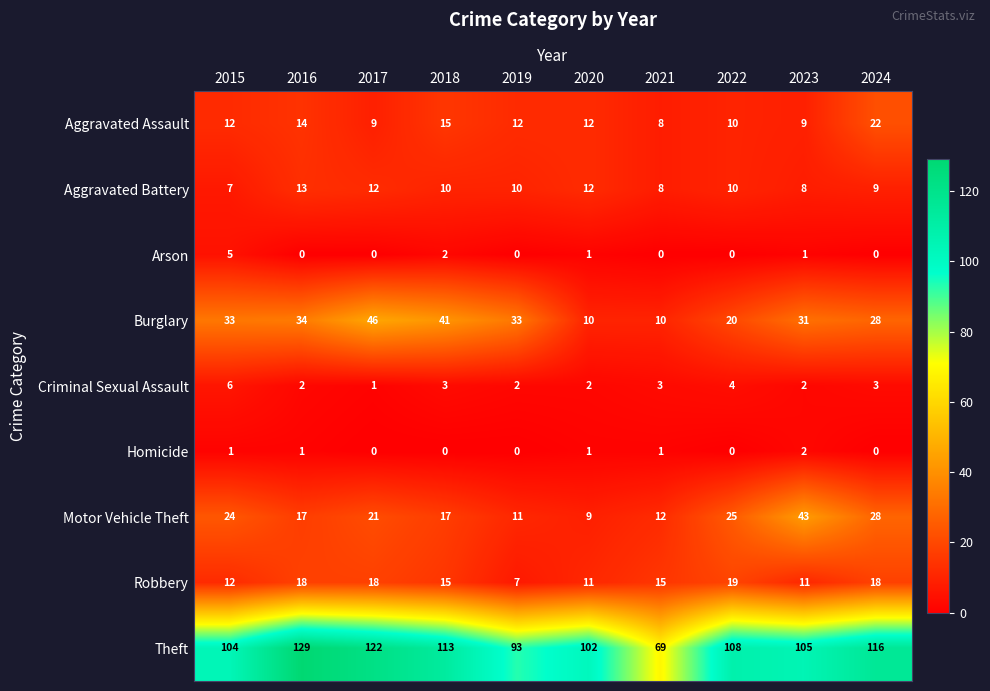

What is the greatest value displayed?

129